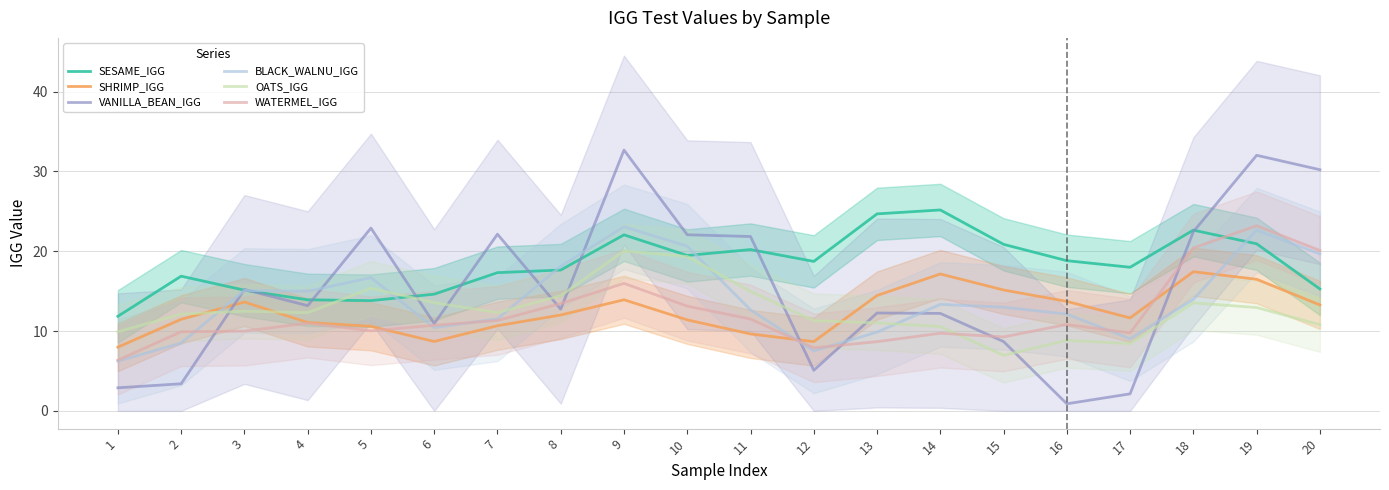

What are all the series names shown in the legend?

SESAME_IGG, SHRIMP_IGG, VANILLA_BEAN_IGG, BLACK_WALNU_IGG, OATS_IGG, WATERMEL_IGG